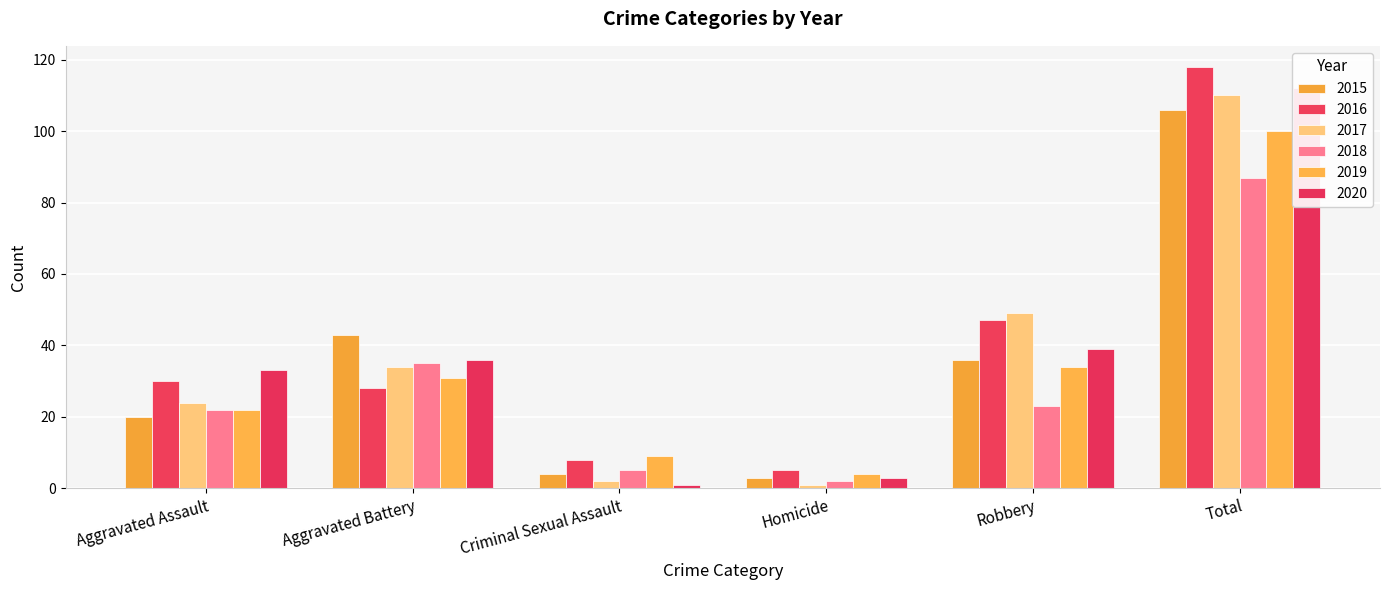

What is the label of the 4th bar from the right?

Criminal Sexual Assault